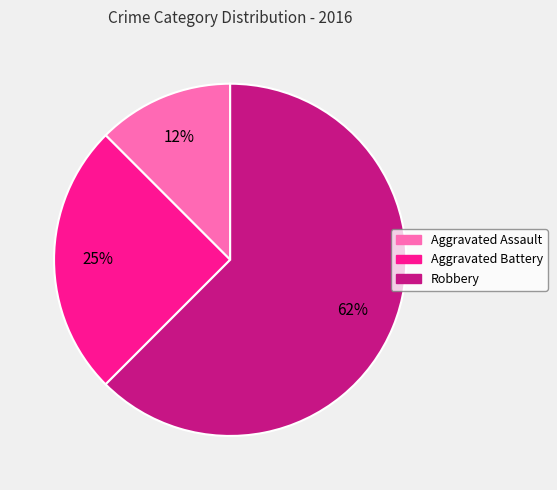

What is the largest slice in the pie chart?

Robbery